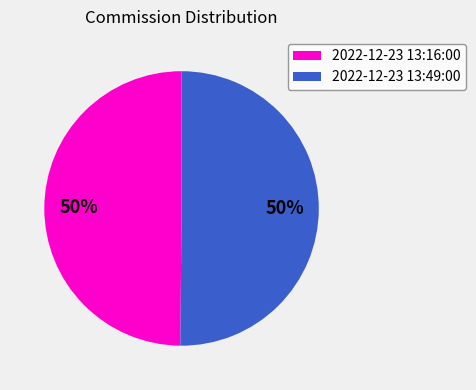

How many slices are in this pie chart?

2